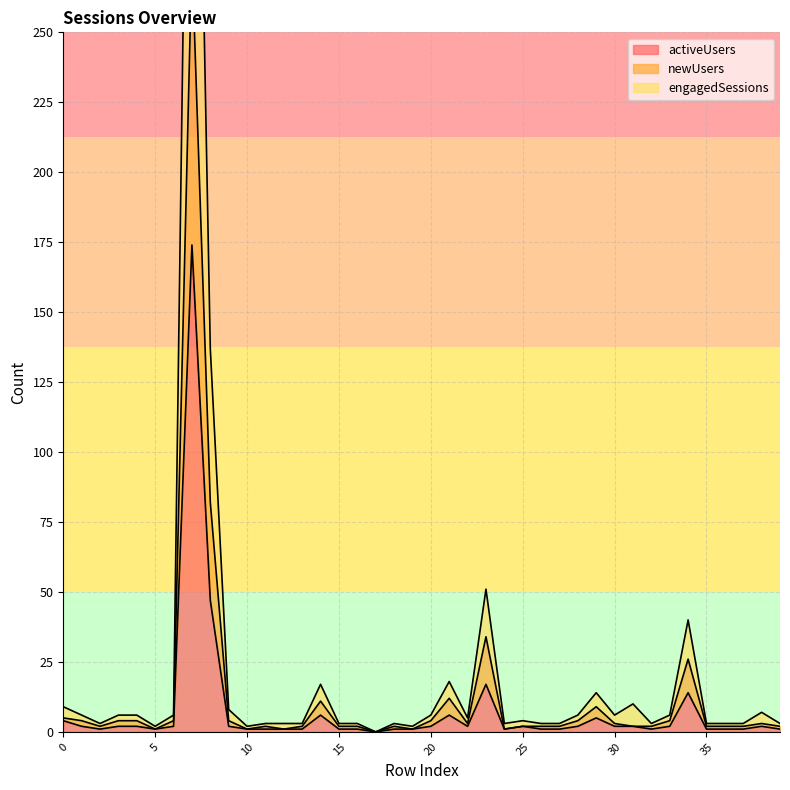

Reading left to right, transcribe all the data shown in this chart.

activeUsers: 4	2	1	2	2	1	2	174	47	2	1	1	1	1	6	1	1	0	1	1	2	6	2	17	1	2	1	1	2	5	2	2	1	2	14	1	1	1	2	1
newUsers: 5	4	2	4	4	1	4	277	82	4	1	2	1	2	11	2	2	0	2	1	4	12	3	34	1	2	2	2	4	9	3	2	2	4	26	2	2	2	3	2
engagedSessions: 9	6	3	6	6	2	6	480	137	8	2	3	3	3	17	3	3	0	3	2	6	18	5	51	3	4	3	3	6	14	6	10	3	6	40	3	3	3	7	3